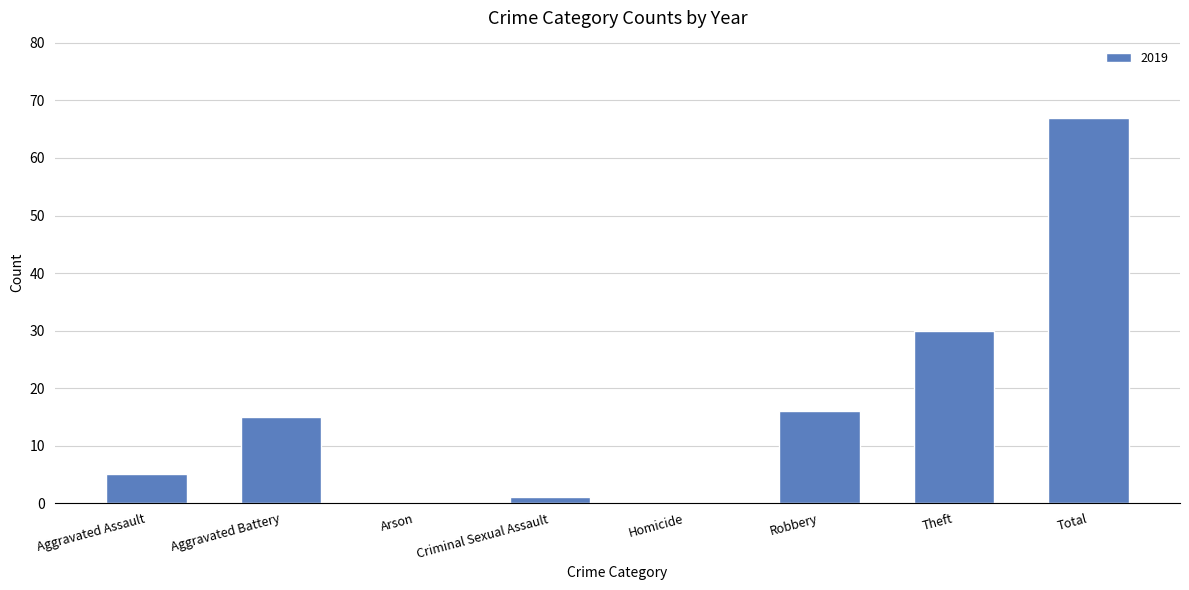

Which label corresponds to the largest value in the chart?

Total